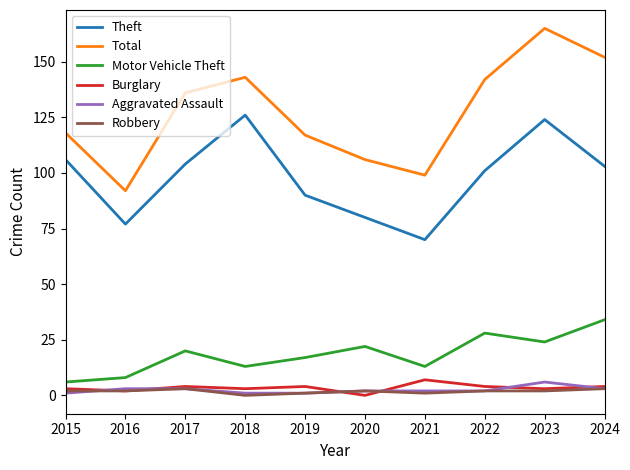

Between 2018 and 2020, which series saw the biggest shift?

Theft